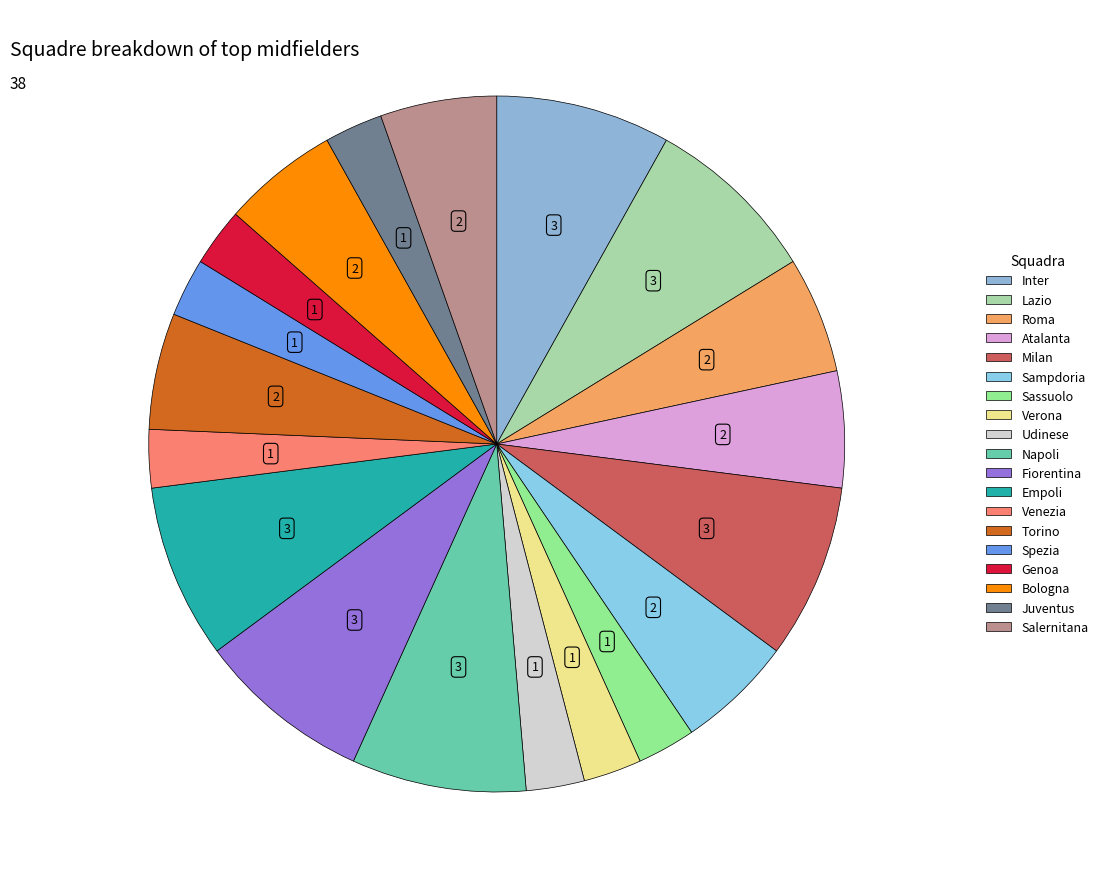

The Verona slice represents 16% of the pie. True or false?

False